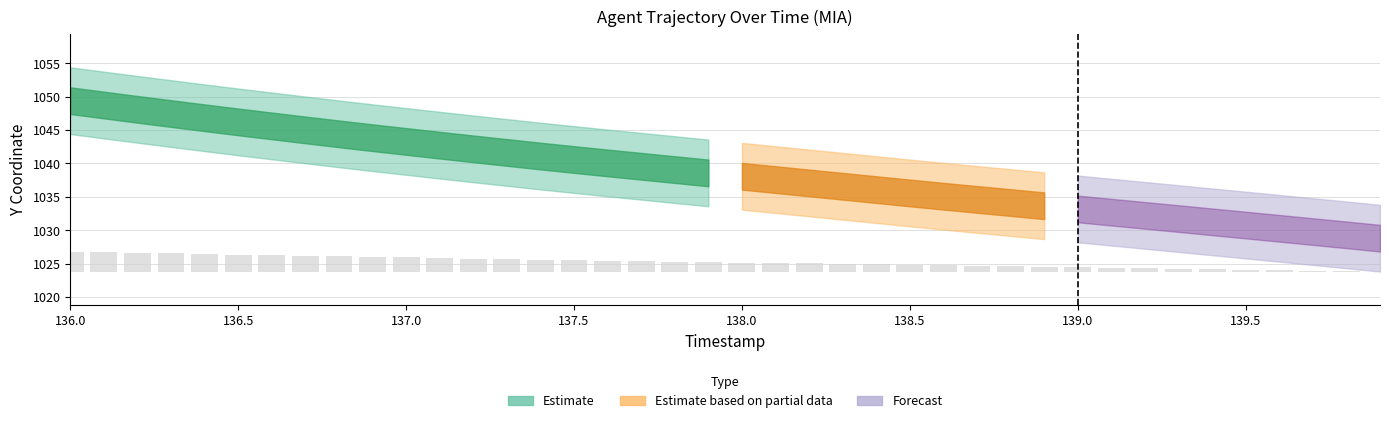

What is the value of the 16th bar from the left?

1.7